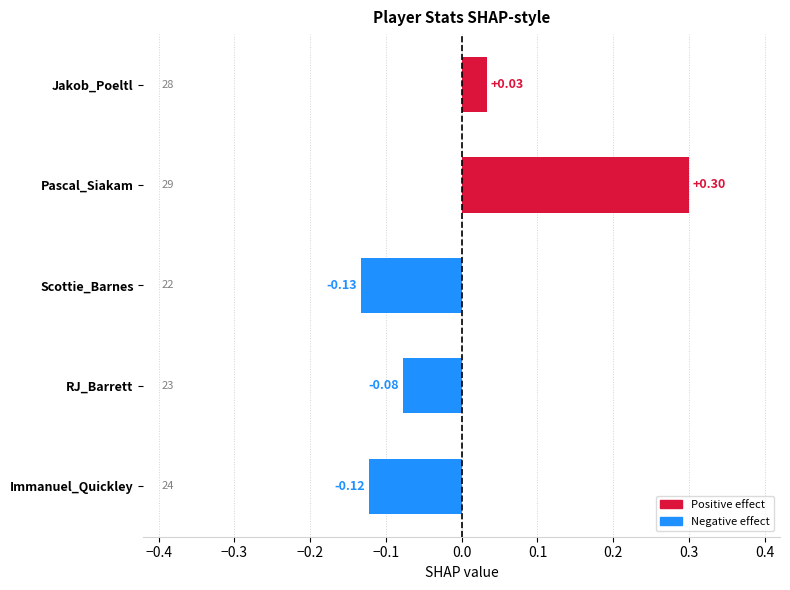

Which category has the highest value across all series?

Pascal_Siakam